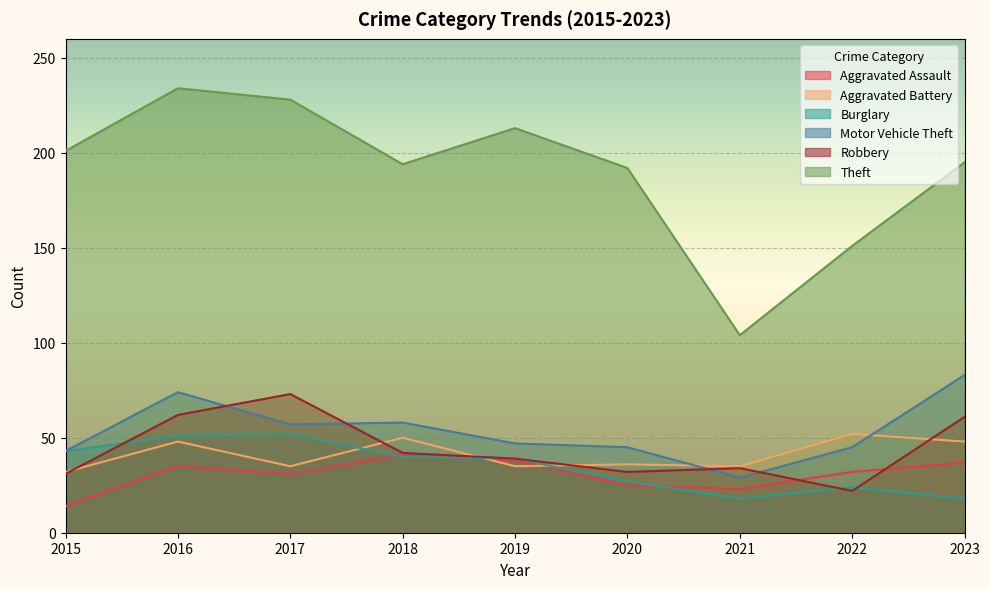

What is the average value of the Aggravated Battery series?

41